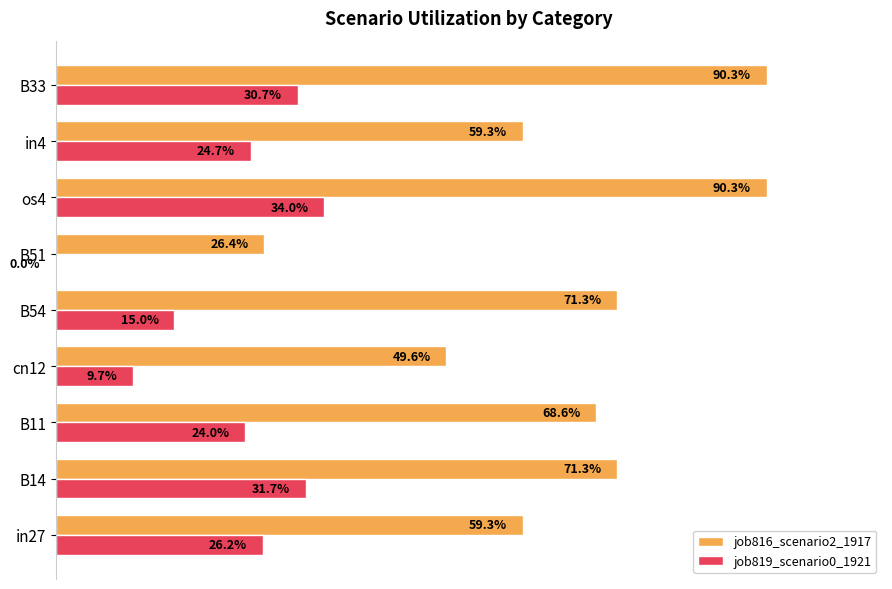

What are all the series names shown in the legend?

job816_scenario2_1917, job819_scenario0_1921